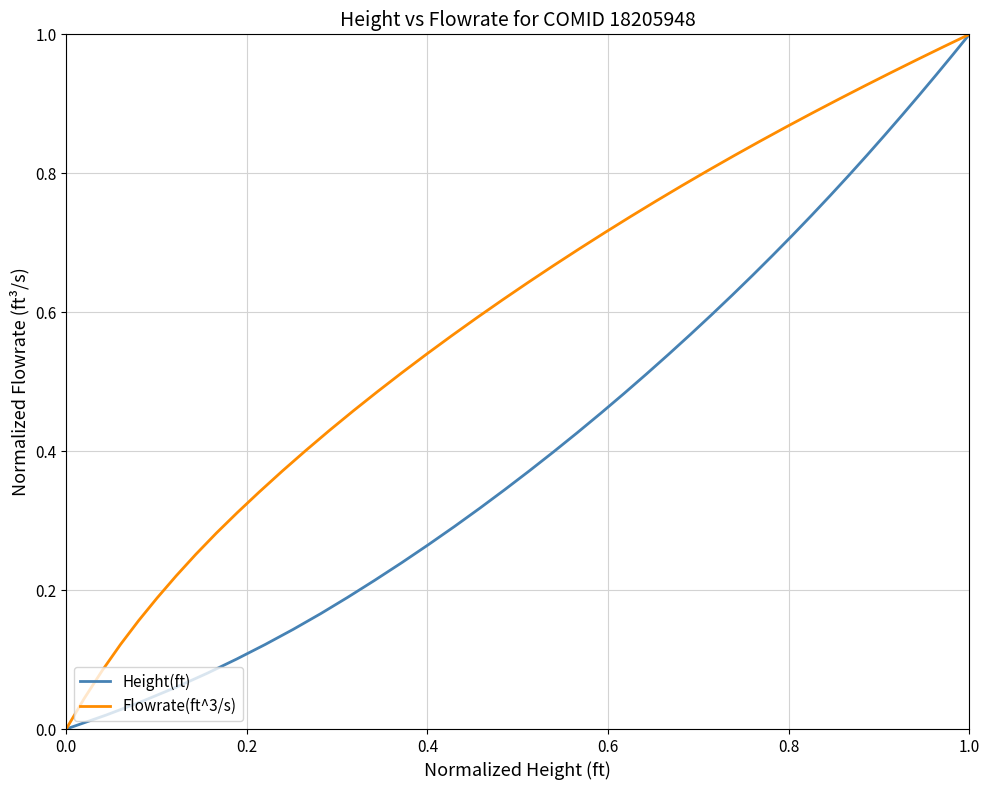

How many lines are shown in the chart?

2